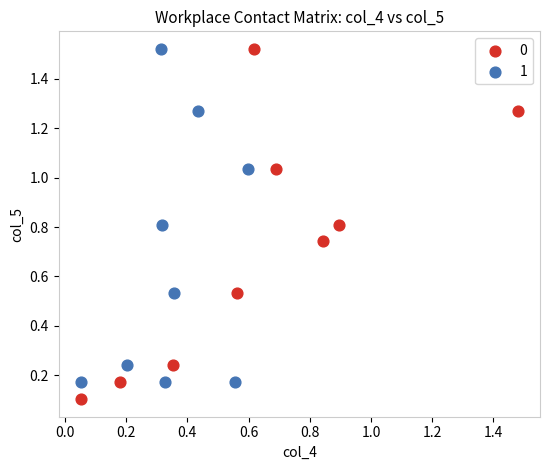

What are all the series names shown in the legend?

0, 1